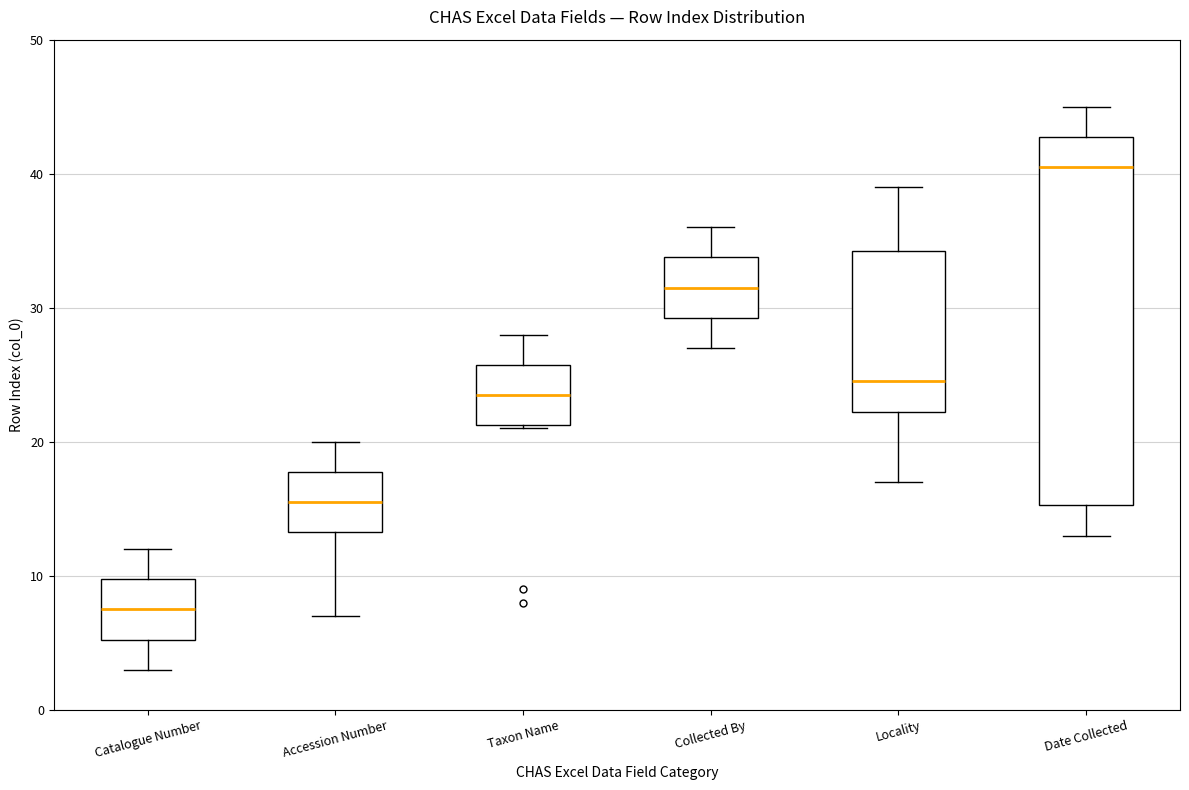

Which box has the lowest median line?

Catalogue Number